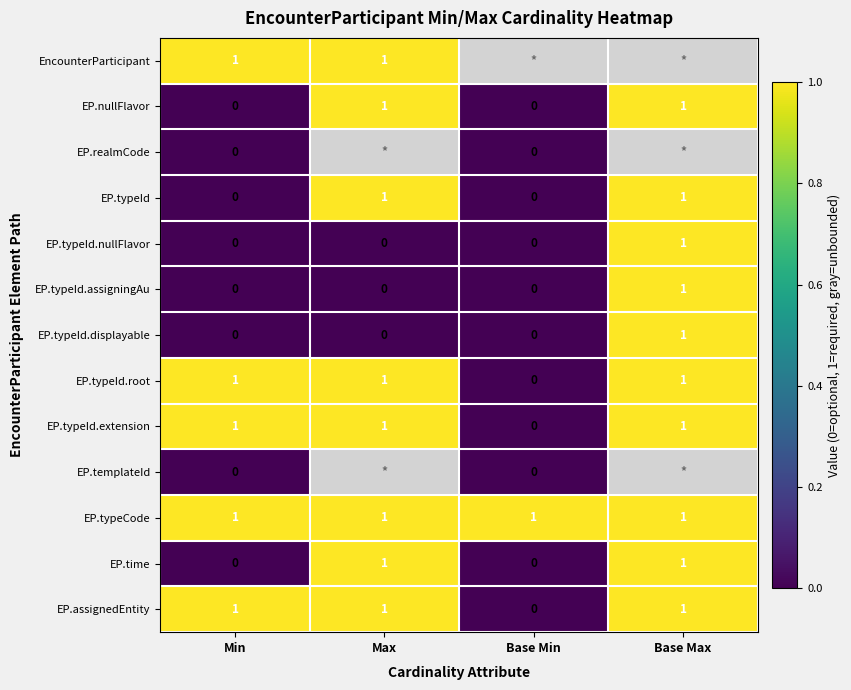

Count the EP.typeId.displayable values in the range 0 to 1.

4